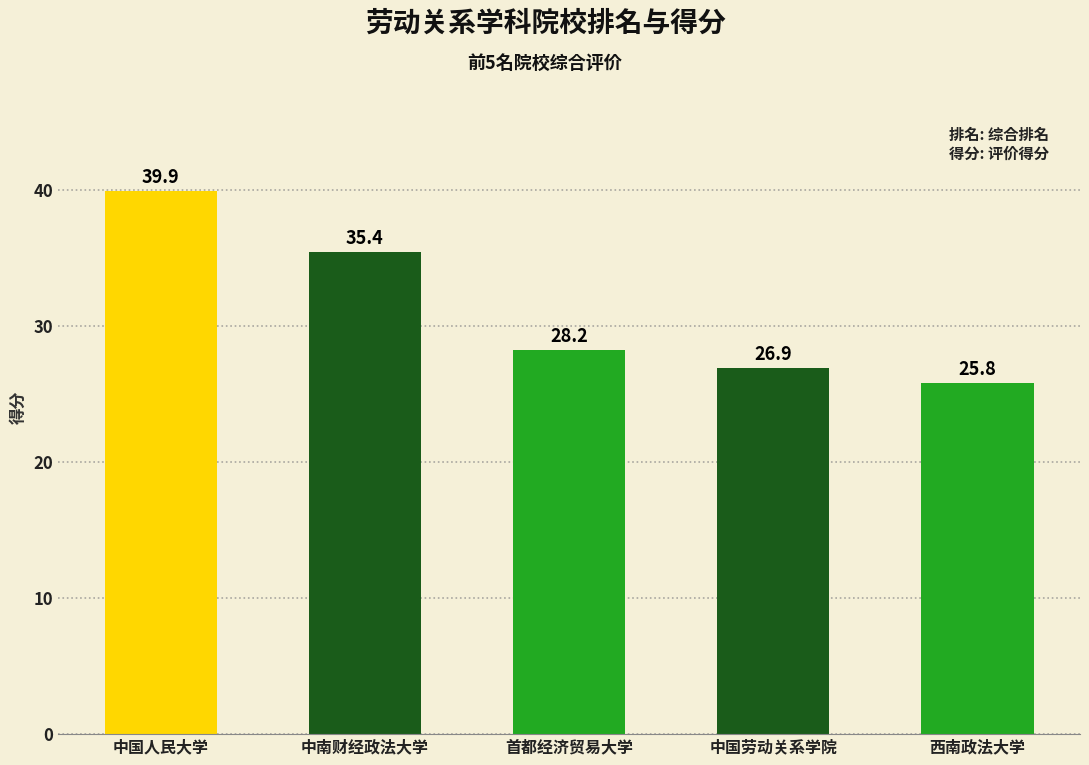

Rank the categories by value from highest to lowest.

中国人民大学, 中南财经政法大学, 首都经济贸易大学, 中国劳动关系学院, 西南政法大学